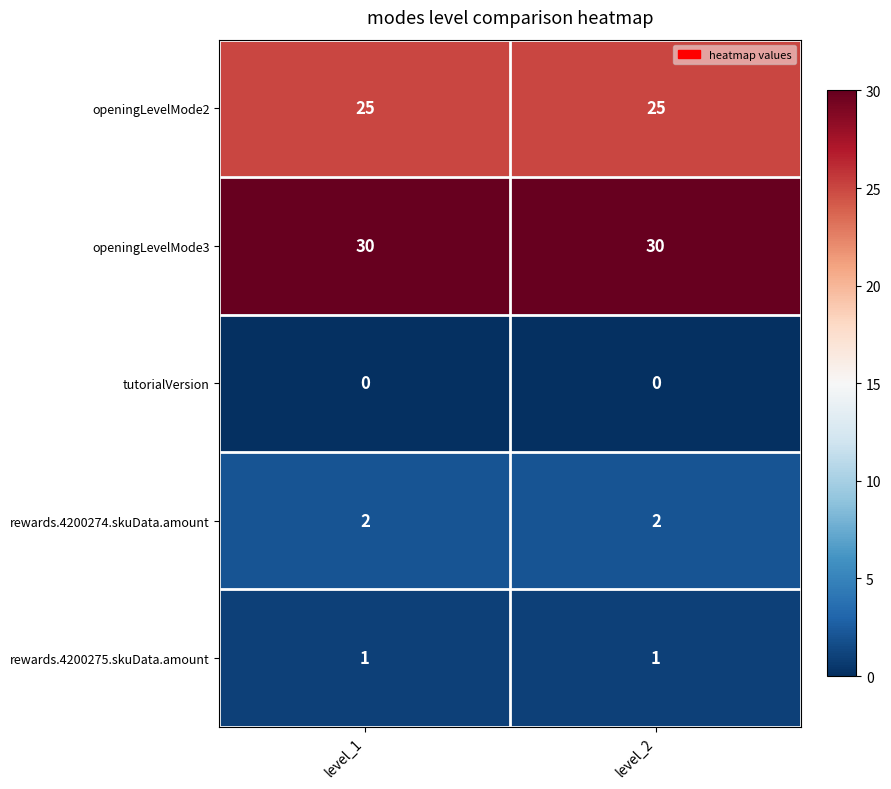

At level_2, list the series in order from smallest to largest.

tutorialVersion, rewards.4200275.skuData.amount, rewards.4200274.skuData.amount, openingLevelMode2, openingLevelMode3